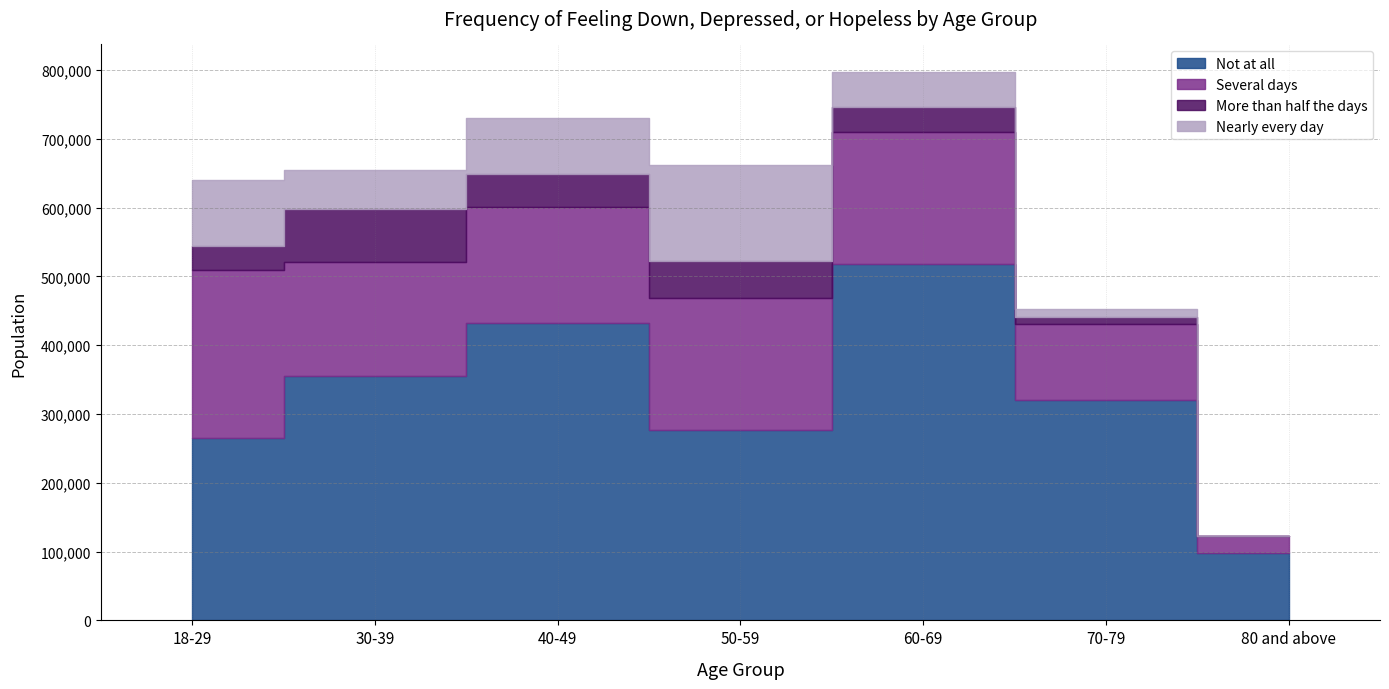

Where is the first local minimum for More than half the days?

40-49